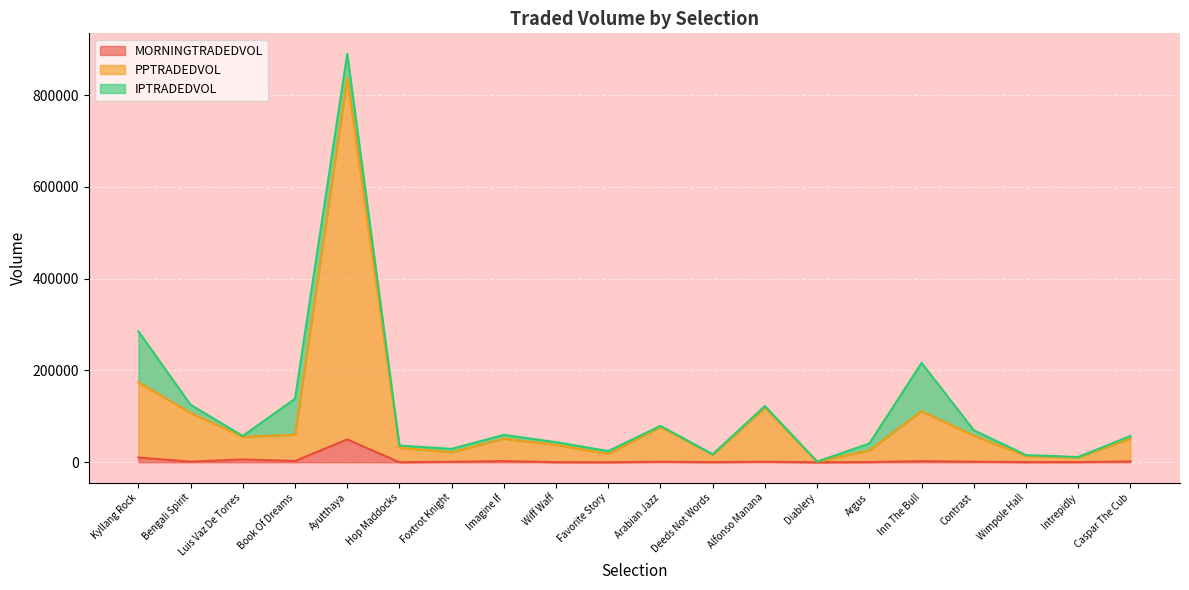

Does the chart display data point markers on the line(s)?

No